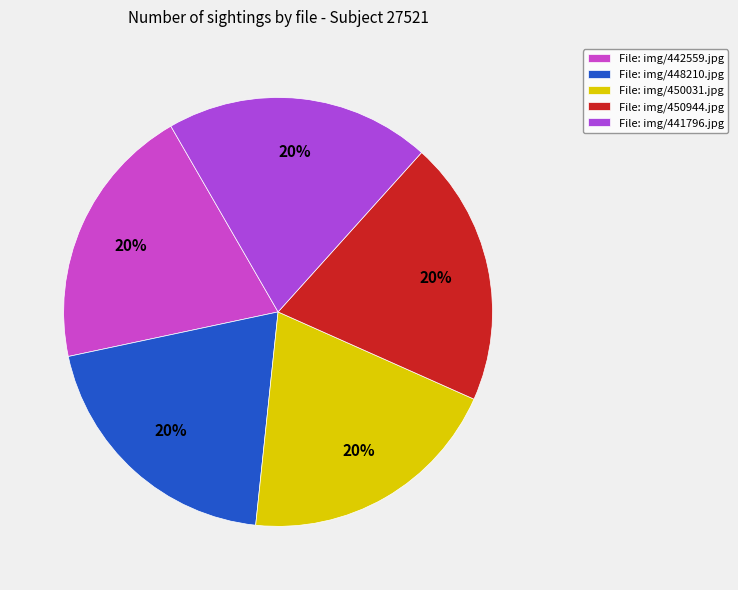

To the nearest percent, what is the average slice percentage?

20%